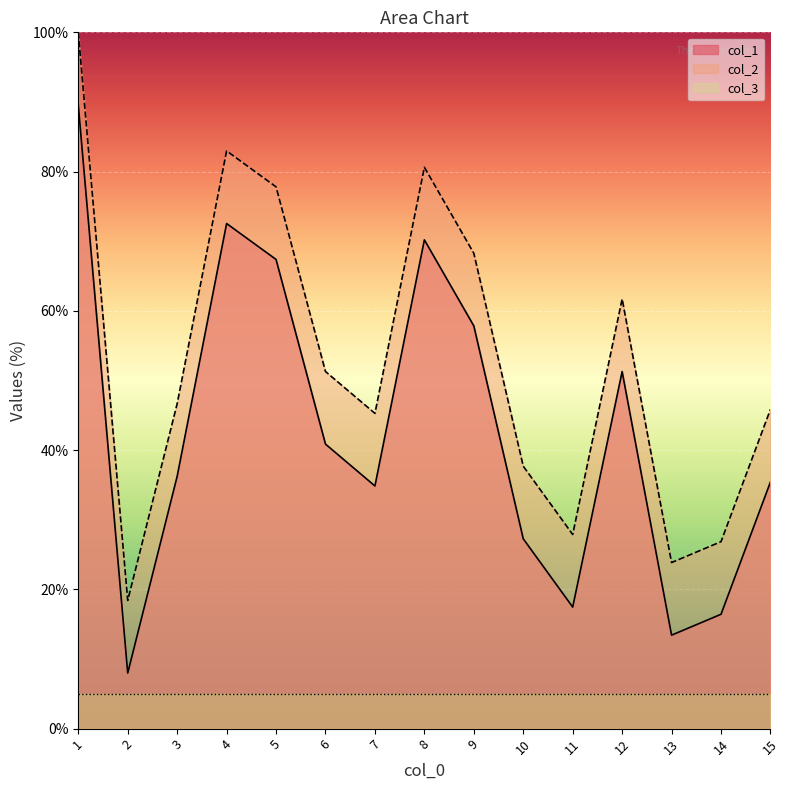

What are all the series names shown in the legend?

col_1, col_2, col_3